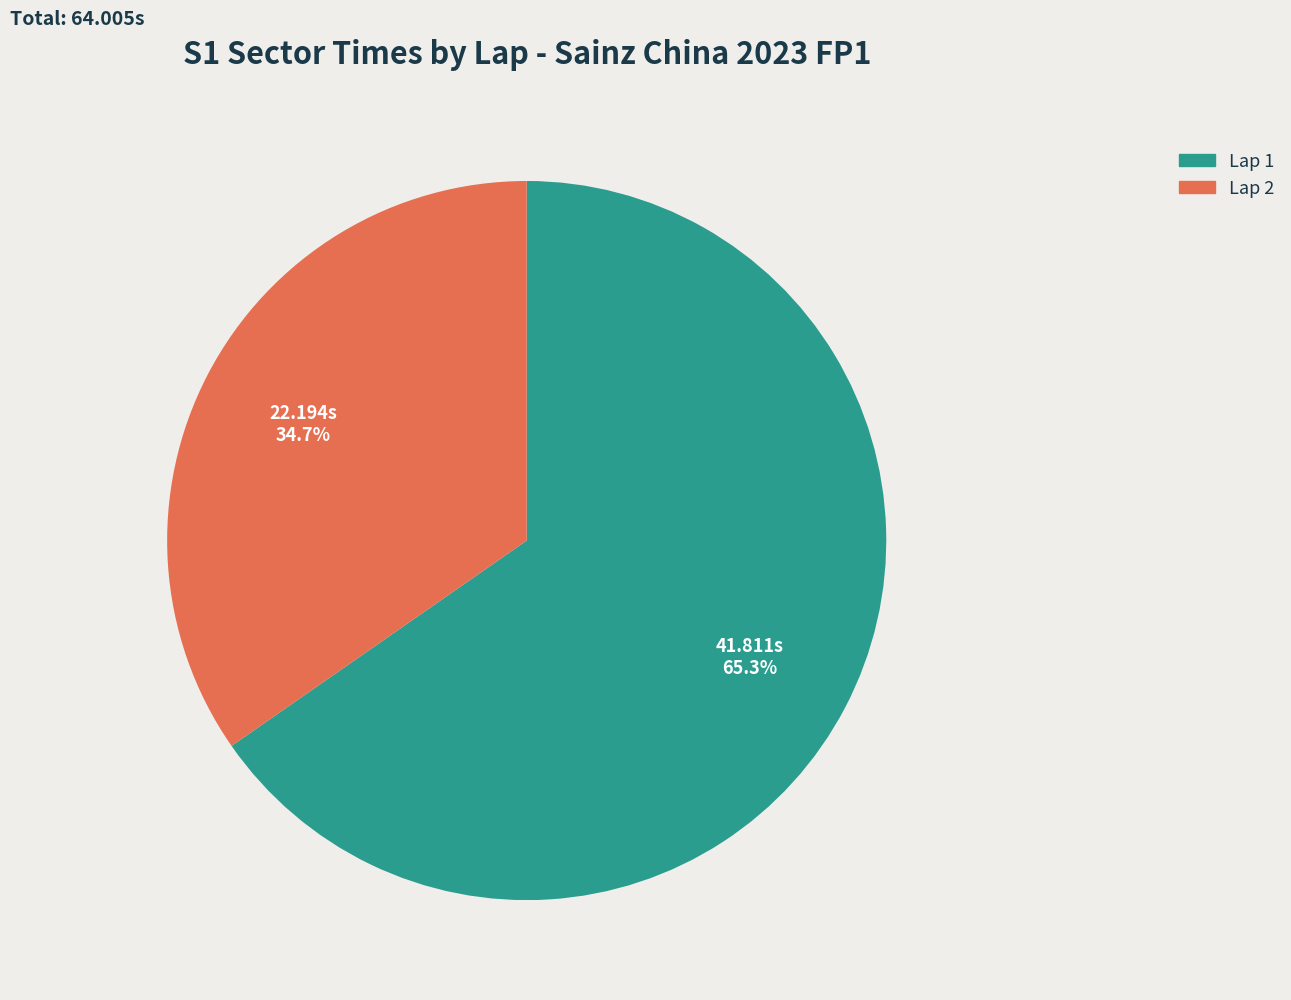

What percentage is the Lap 2 slice, to the nearest percent?

35%